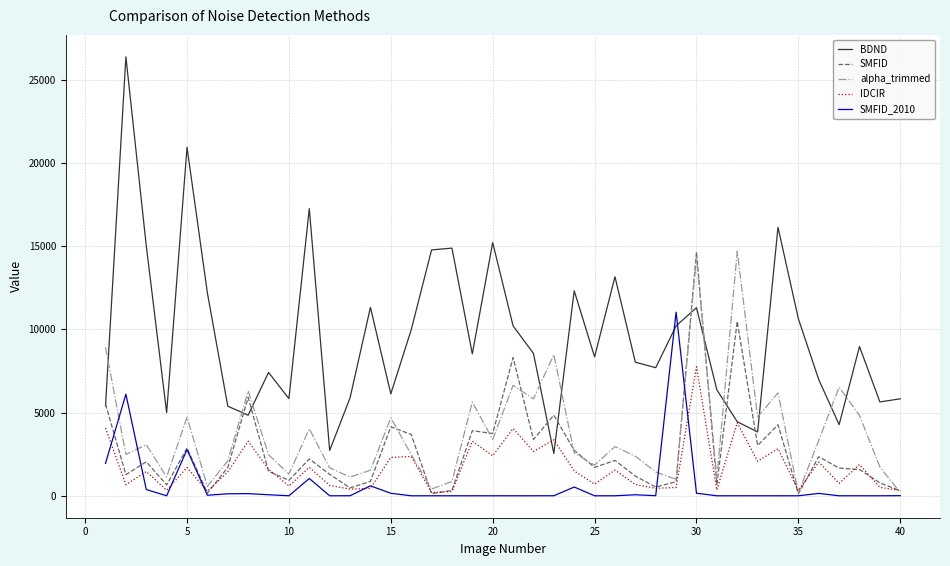

How many intersections are there between BDND and alpha_trimmed?

11